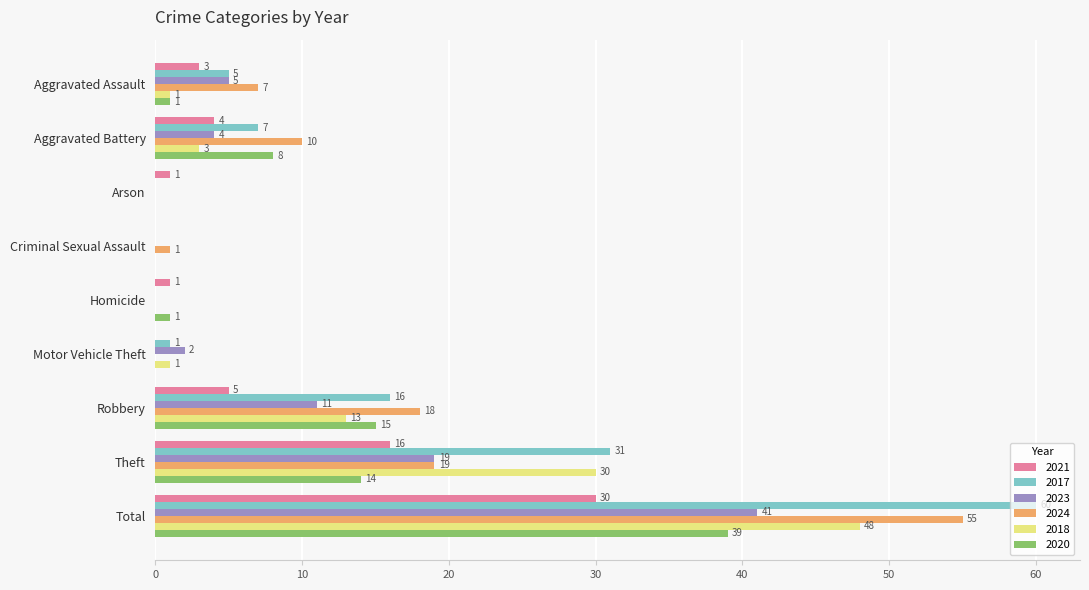

What is the sum of all 2018 values?

96